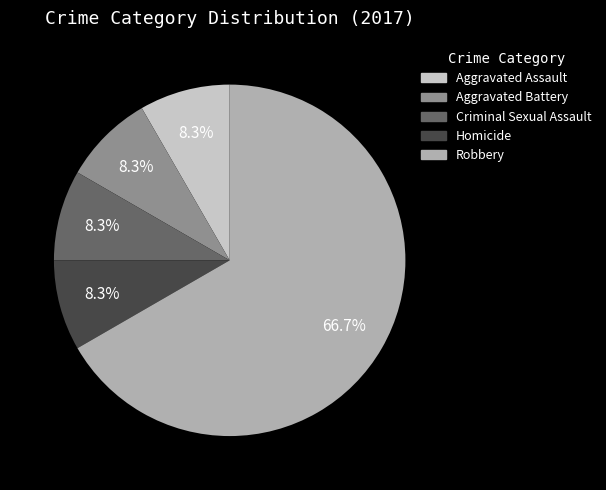

The Aggravated Assault slice represents 22% of the pie. True or false?

False